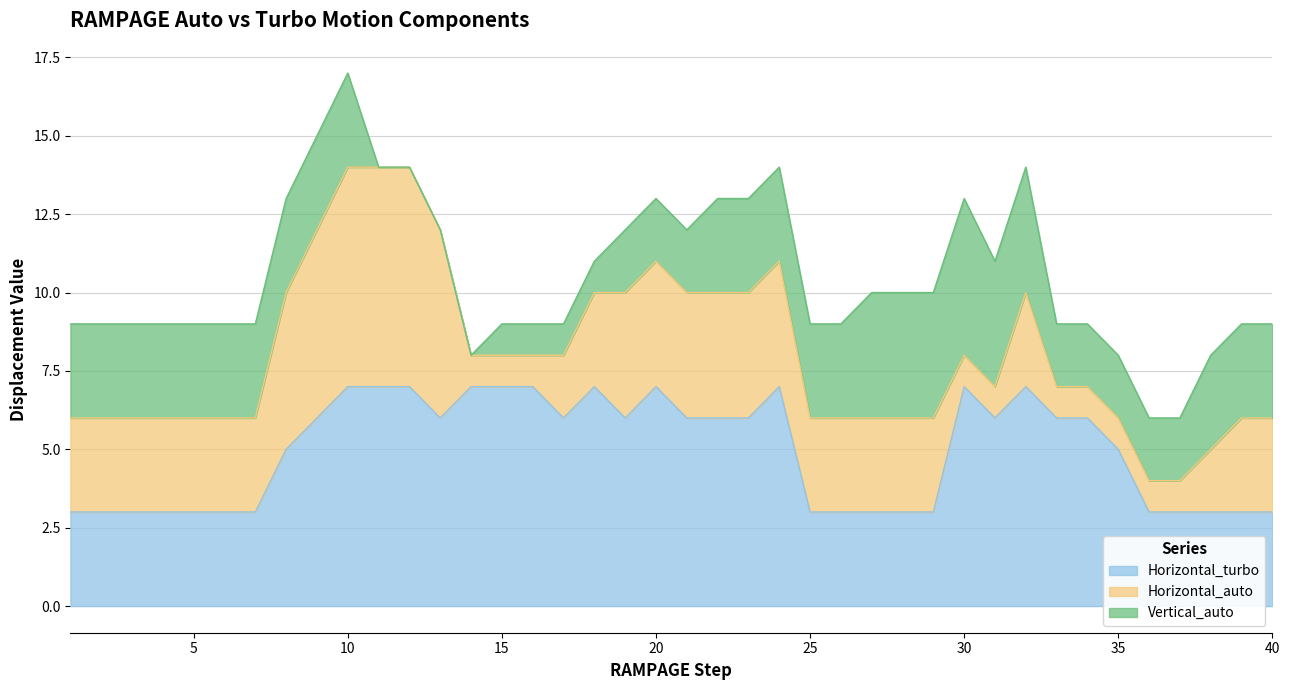

At which category is the sum across all series the highest?

10